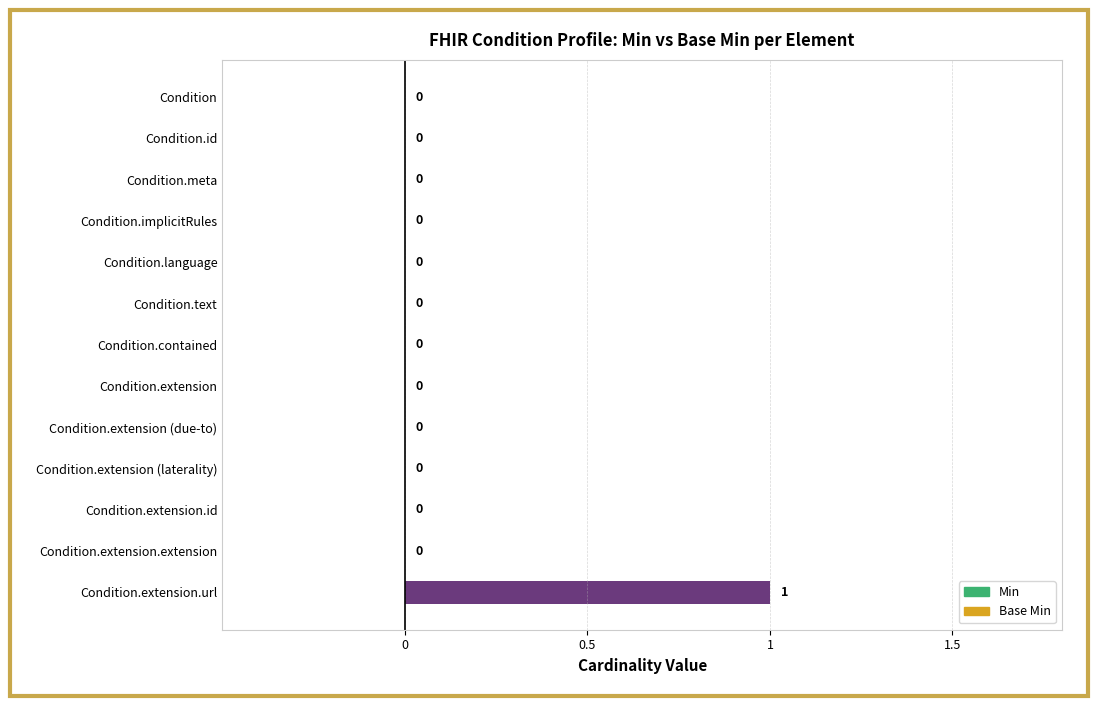

Which series has the largest total across all categories?

Min